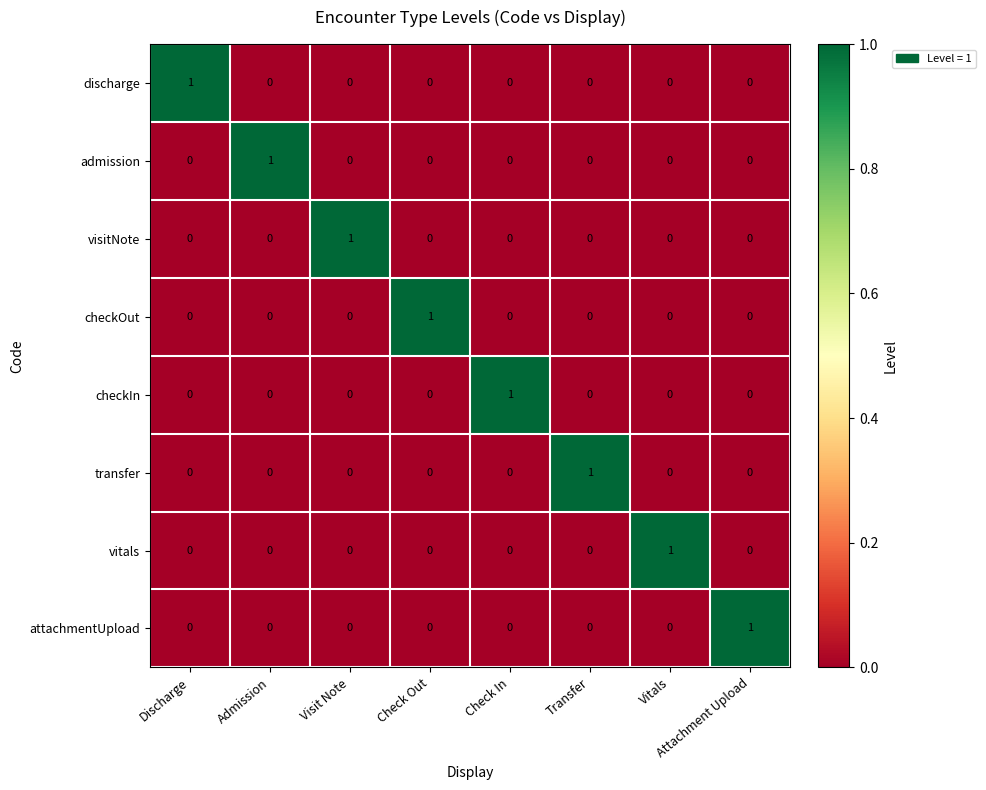

What is the total value across all series at Check Out?

1